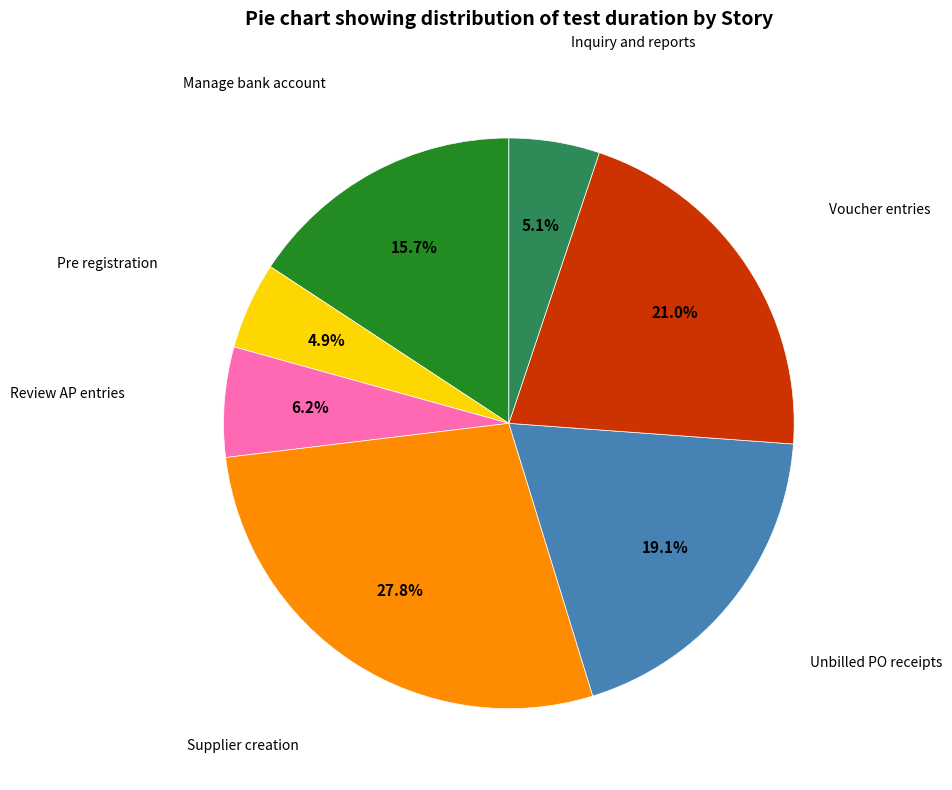

Is the sum of Review AP entries and Manage bank account greater than half?

No